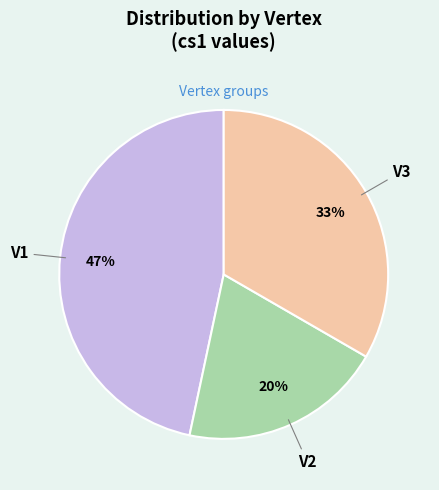

Which has a higher value, V3 or V1?

V1